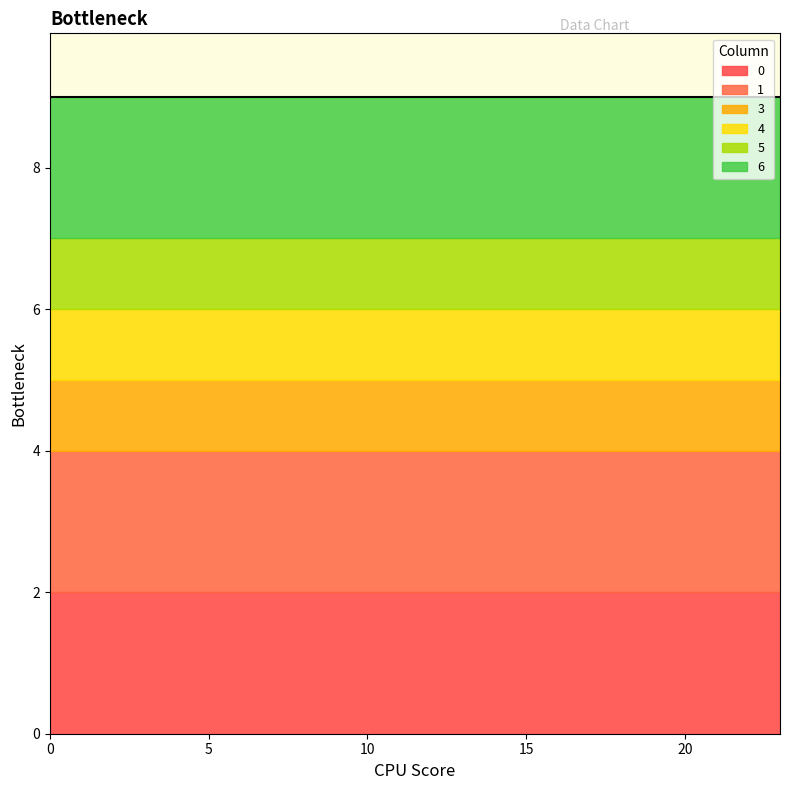

What is the difference between the highest and lowest values at 5?

1